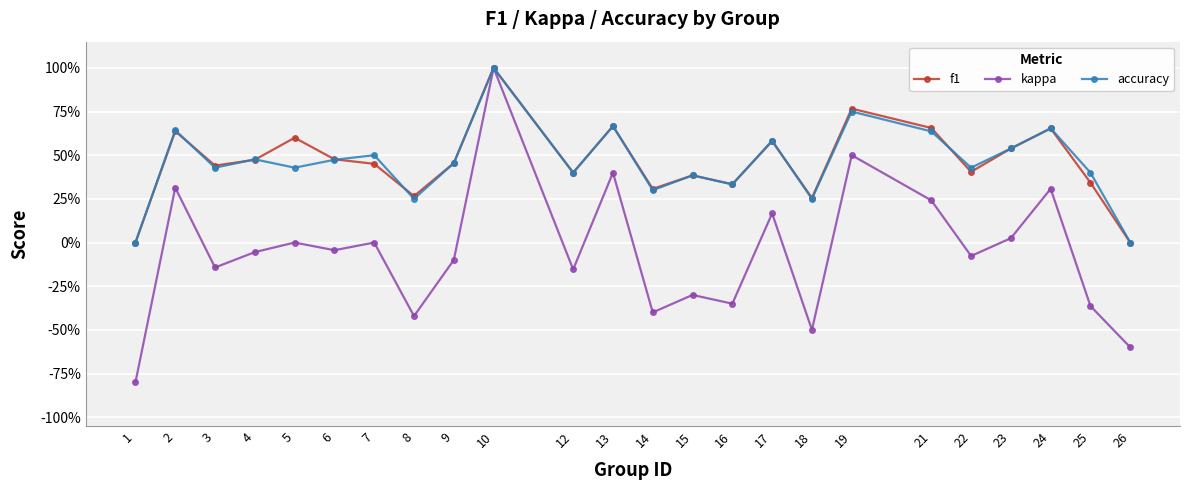

What is the total value across all series at 21?

1.5